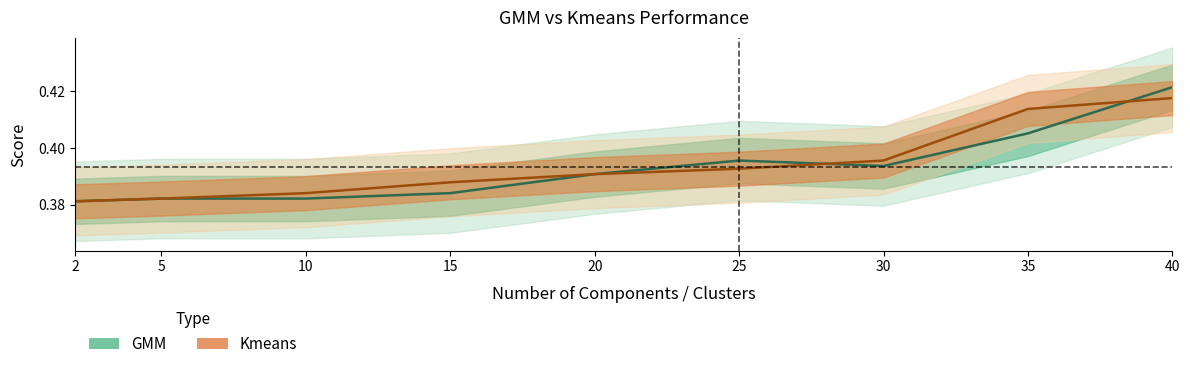

How many lines are shown in the chart?

2